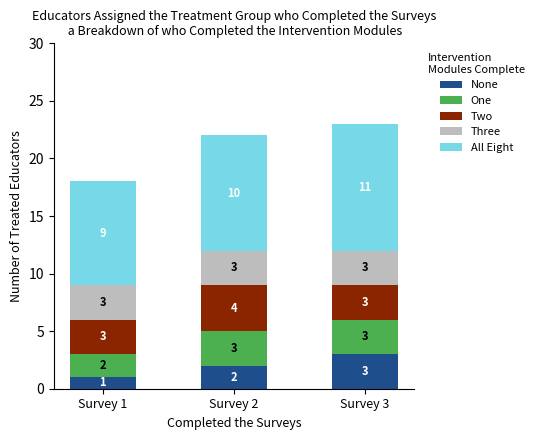

How many None values are between 1 and 3?

3